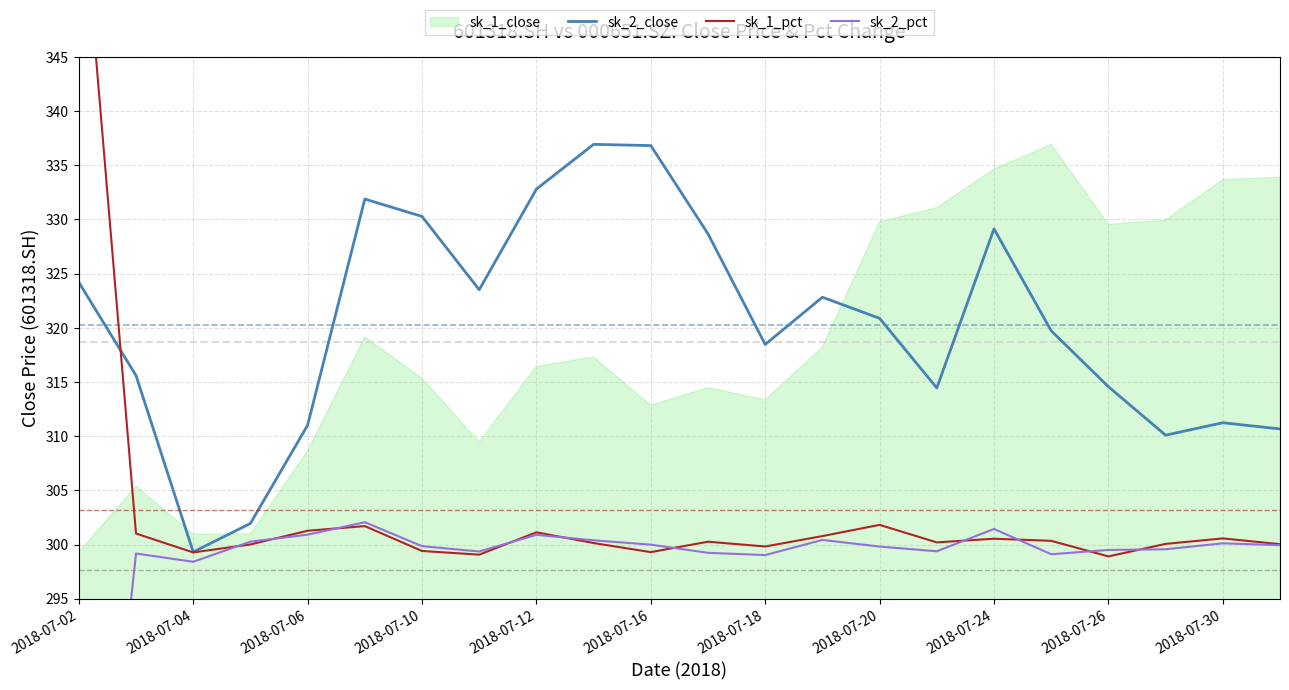

How many values in the sk_2_pct series exceed 299?

20